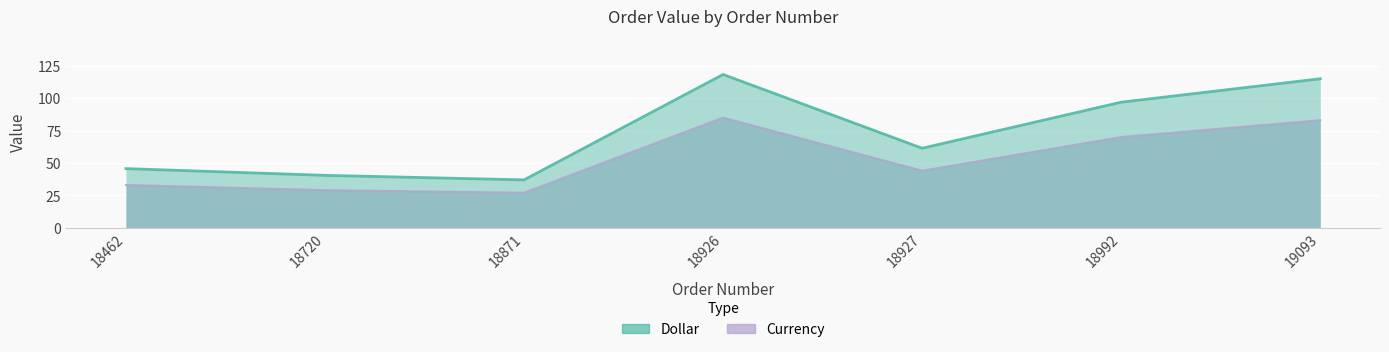

In Dollar, how many points are lower than both neighbors (excluding endpoints)?

2